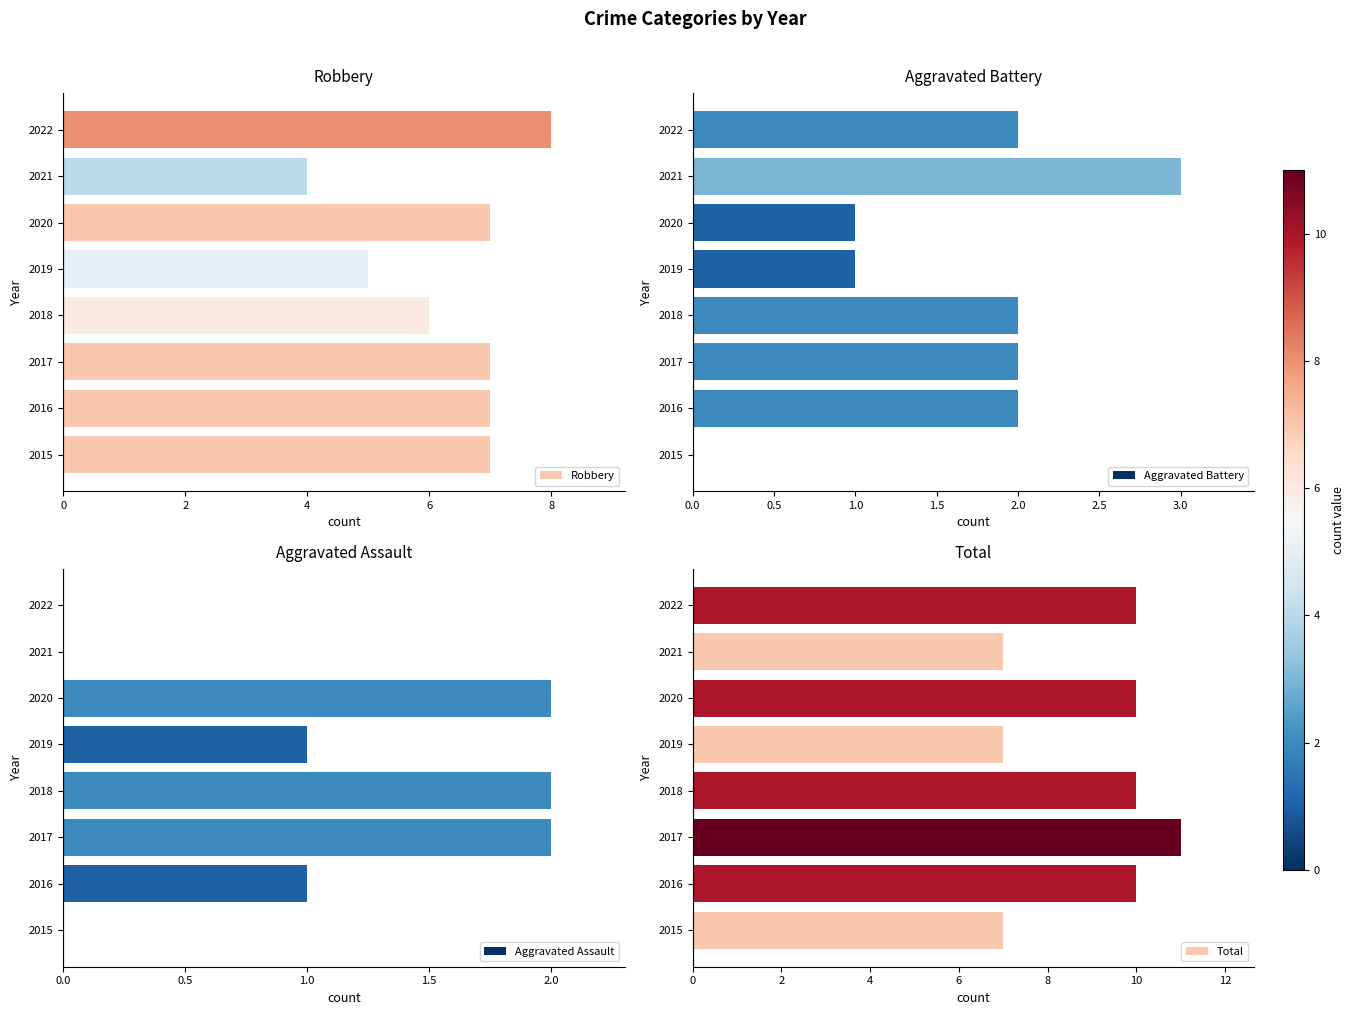

The value of Aggravated Battery at 2017 is 3. True or false?

False